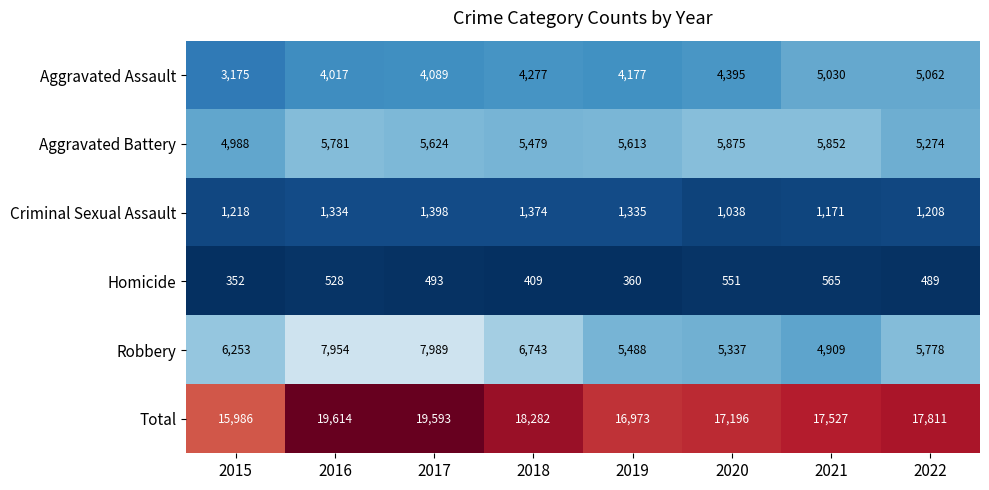

Rank the categories by Total value from lowest to highest.

2015, 2019, 2020, 2021, 2022, 2018, 2017, 2016